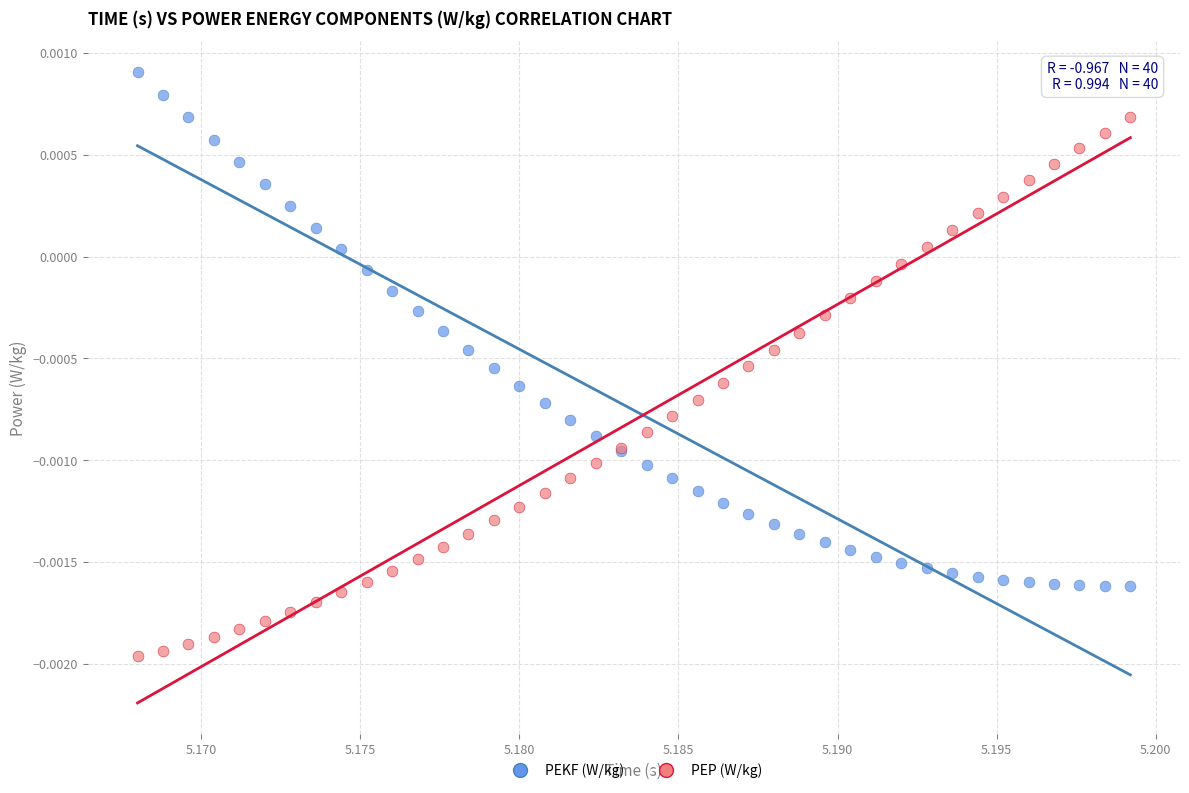

Which series reaches the maximum Y coordinate?

PEKF (W/kg)